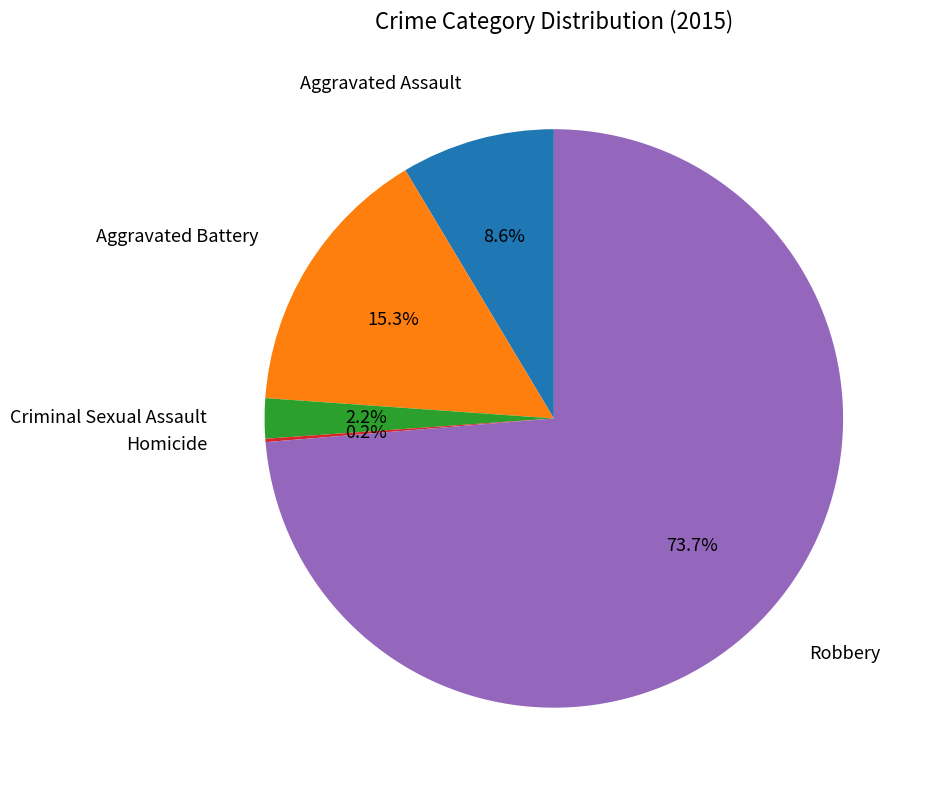

Is there any slice that represents more than half of the pie?

Yes